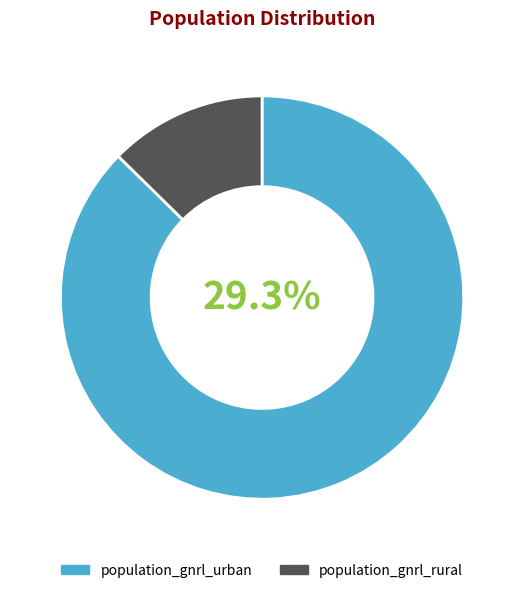

To the nearest percent, what percentage of the pie is population_gnrl_rural?

13%